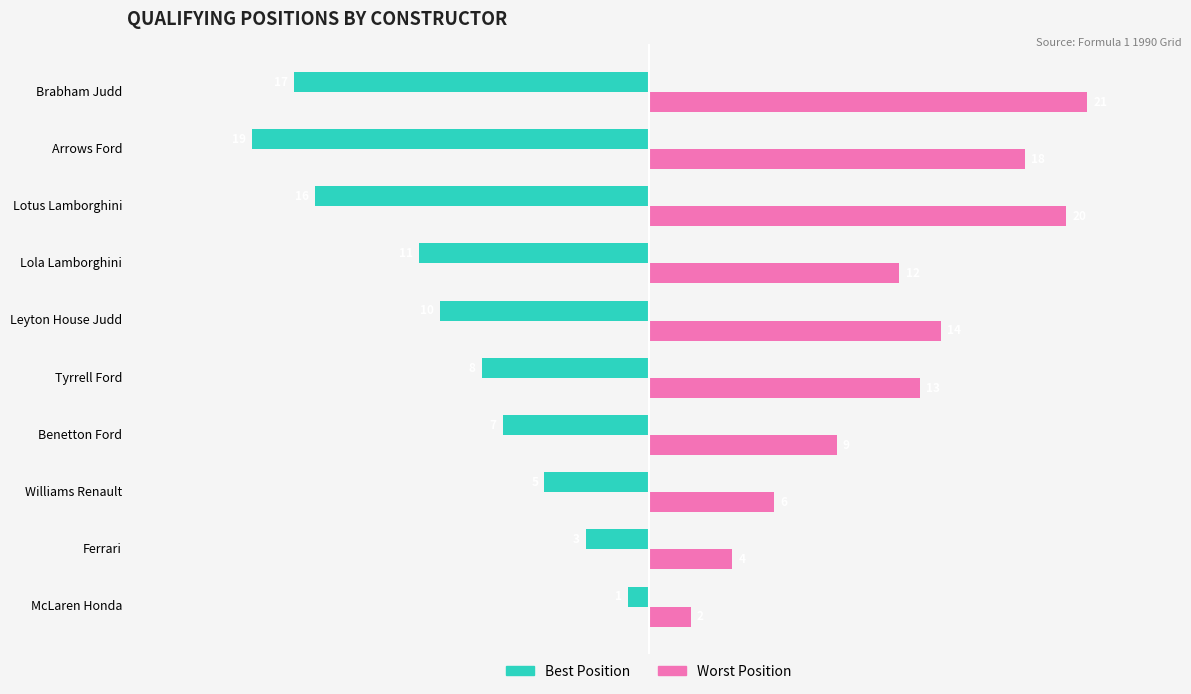

Which series has the largest total across all categories?

Worst Position